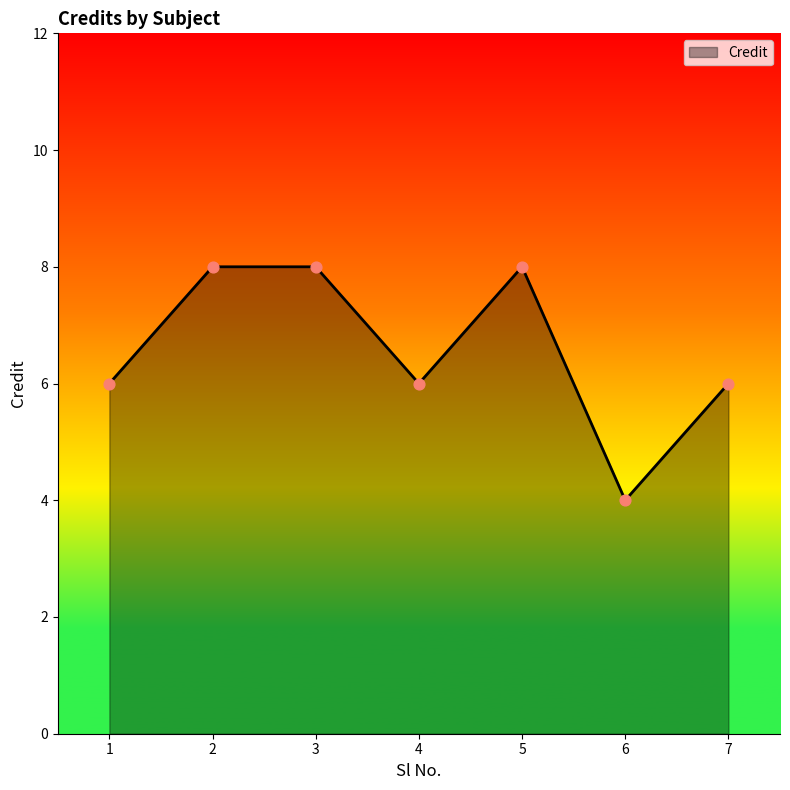

Approximately how many times larger is the value at 7 compared to 6?

1.5